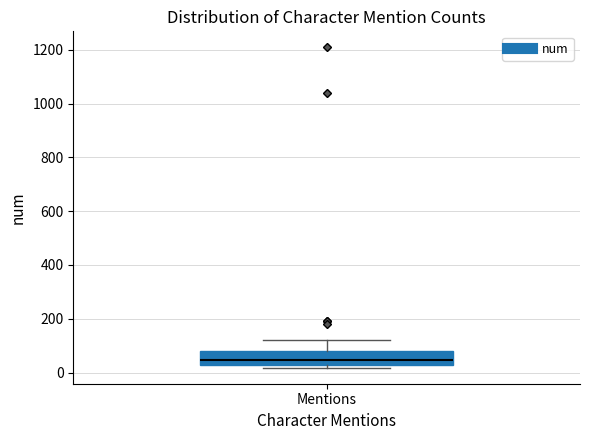

Transcribe this box plot: give where the median line is, the range the box spans, and where the two whiskers end, as read against the y-axis. The values are not printed on the chart, so give them approximately, as read against the axis.

median 40, box 20 to 80, whiskers 20 (just below the box's lower edge) to 120